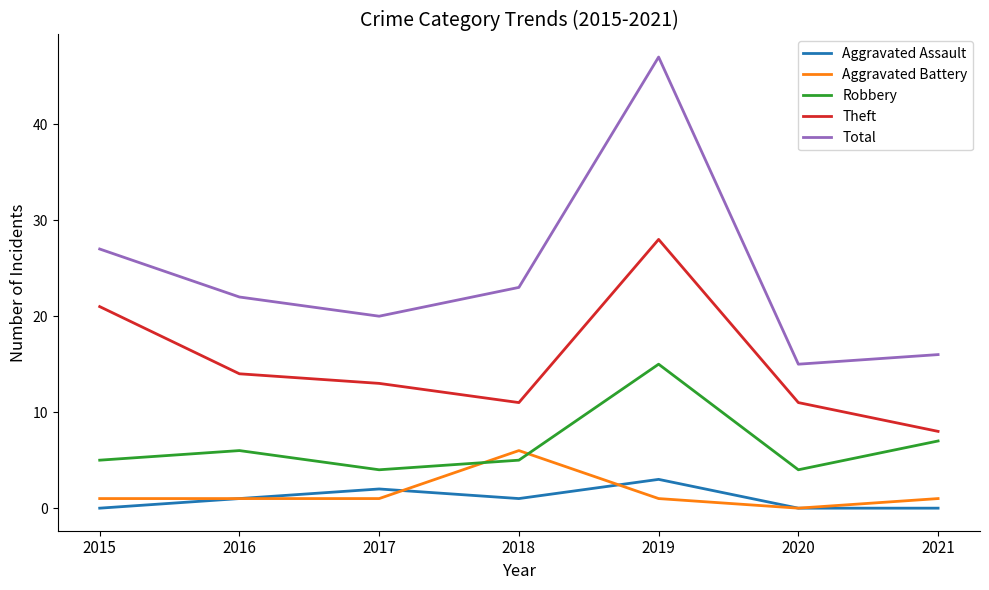

List the series in order of their peak value, lowest first.

Aggravated Assault, Aggravated Battery, Robbery, Theft, Total